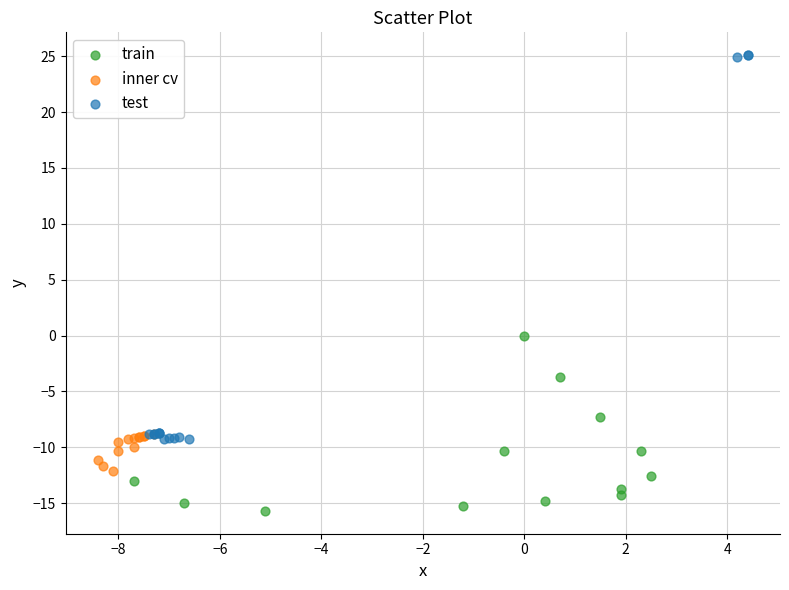

Which series reaches the minimum Y coordinate?

train